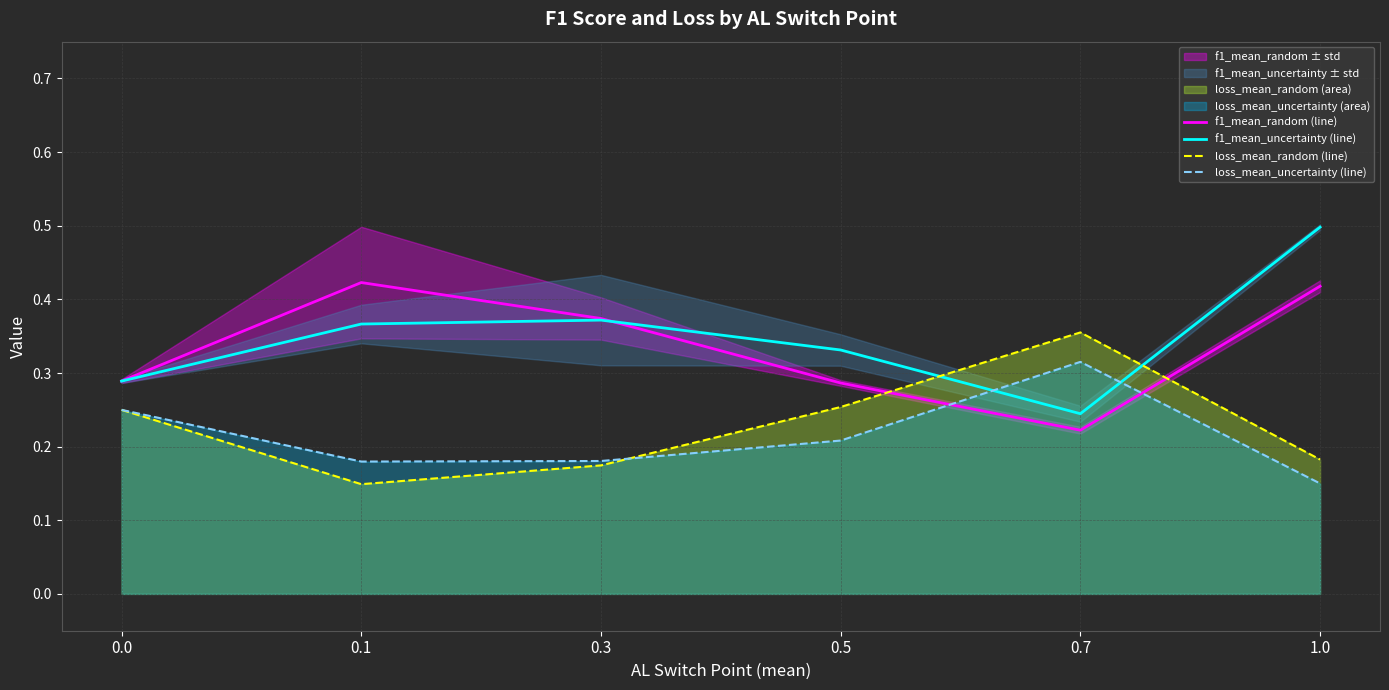

Rank the categories by loss_mean_uncertainty (line) value from lowest to highest.

1.0, 0.1, 0.3, 0.5, 0.0, 0.7